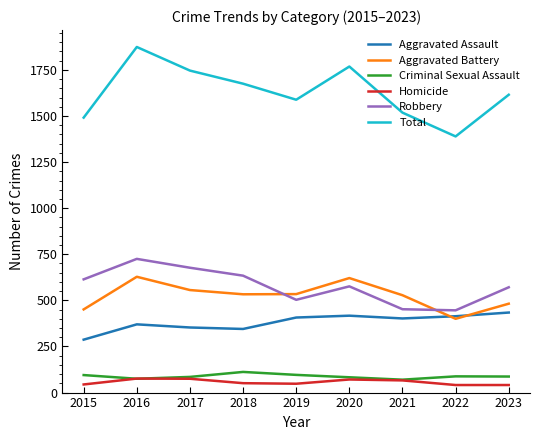

Read the Criminal Sexual Assault value at 2016.

75